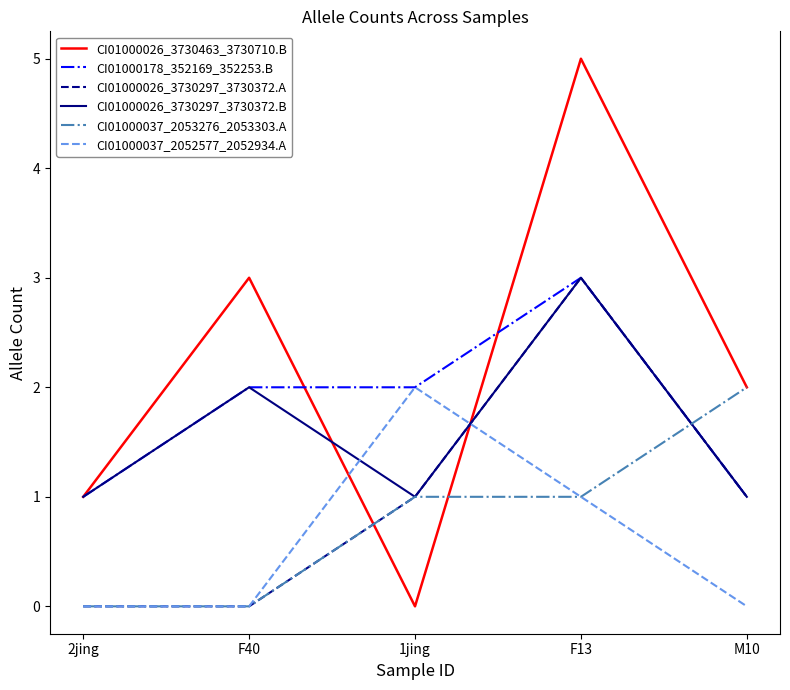

What position from the right is M10?

1